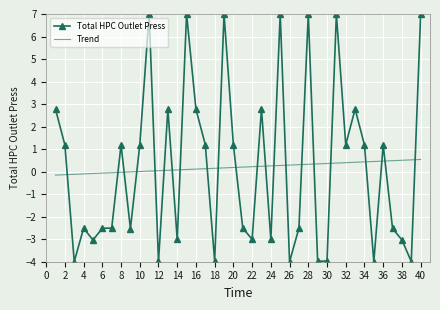

Which series has the largest range (max minus min)?

Total HPC Outlet Press